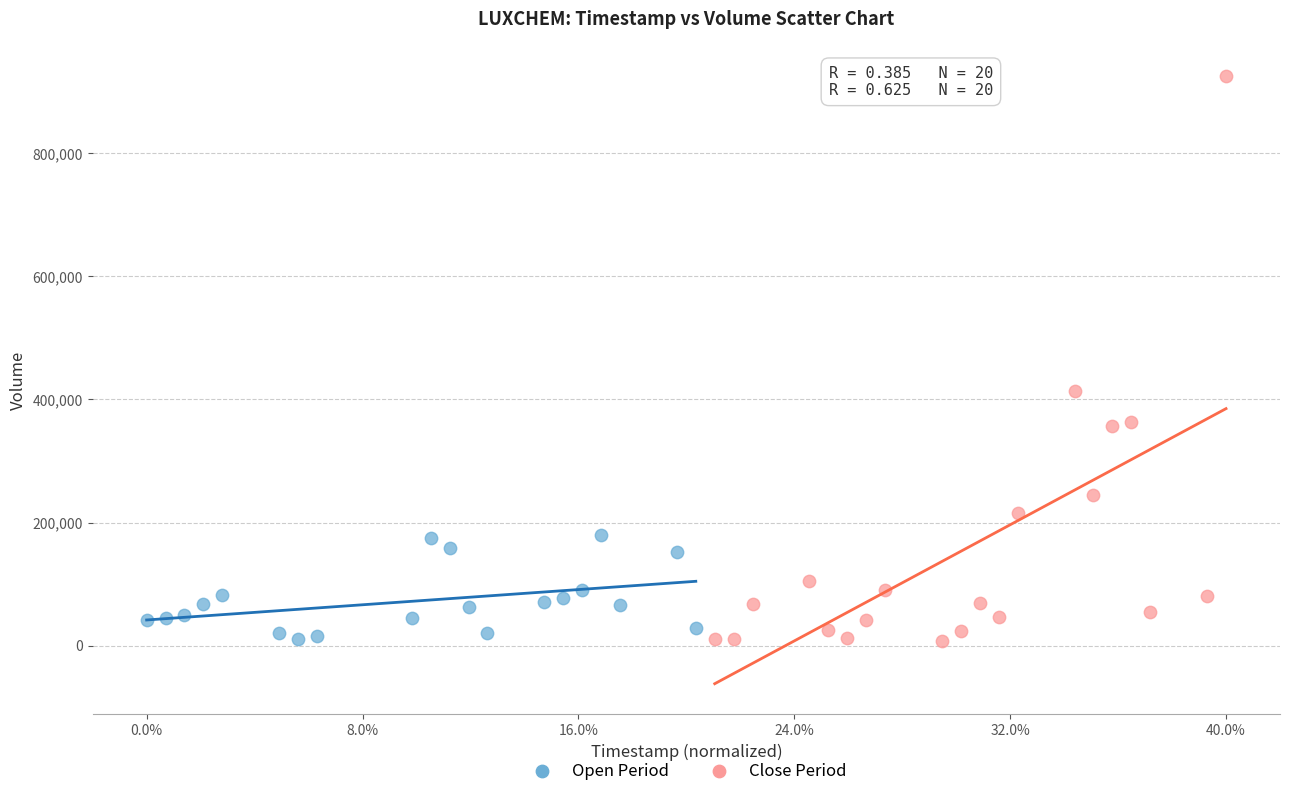

Which series reaches the maximum Y coordinate?

Close Period